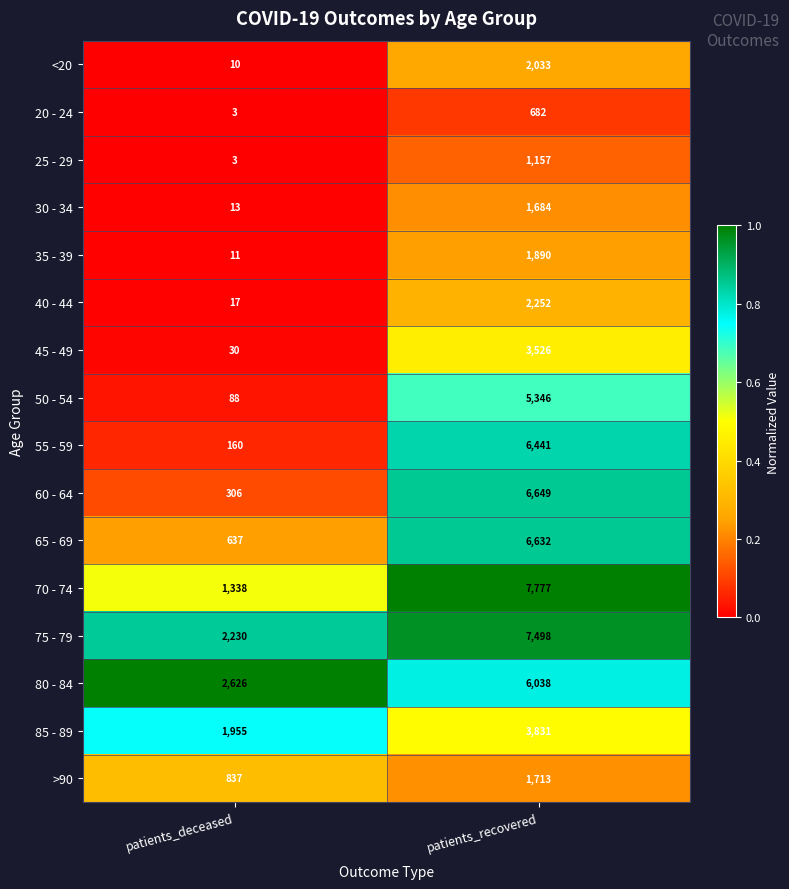

What is the maximum value shown in the chart?

7777